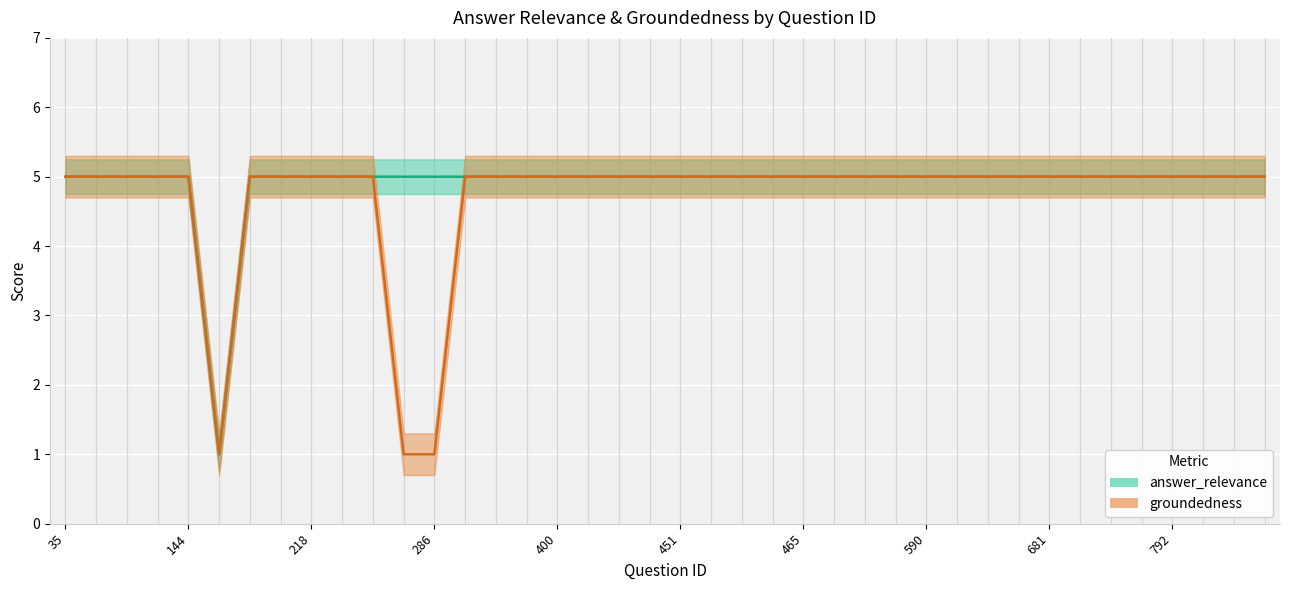

True or false: answer_relevance and groundedness cross at least once.

False